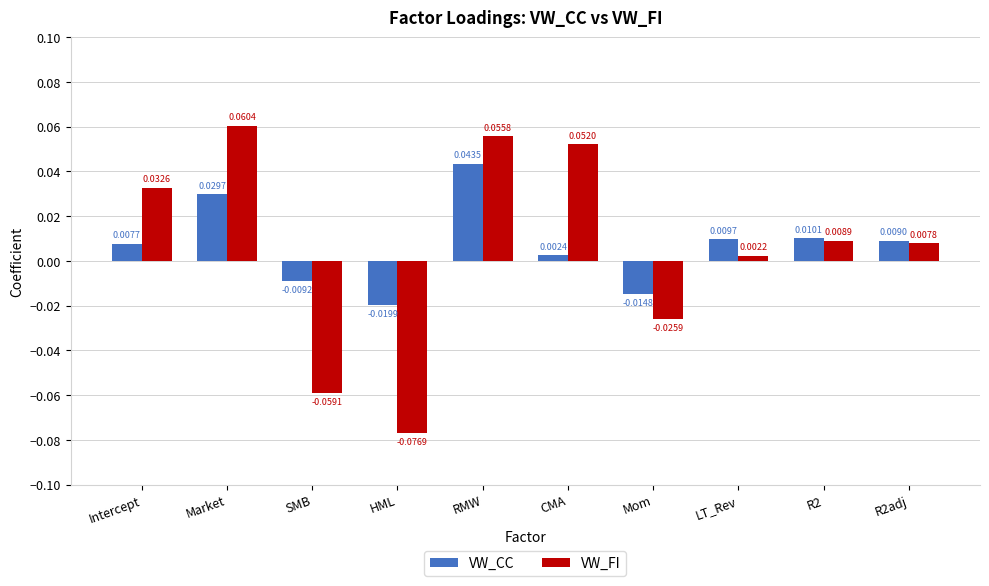

At how many categories does at least one series exceed 0?

7